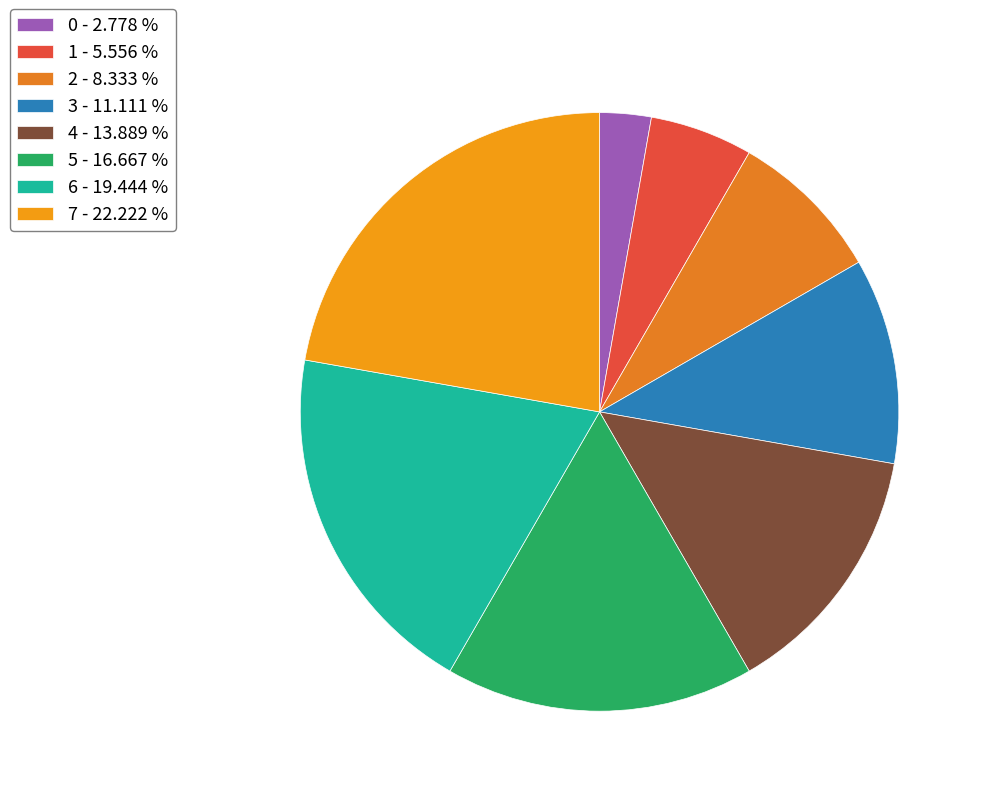

To the nearest percent, what is the difference between the largest and smallest slice percentages?

19%